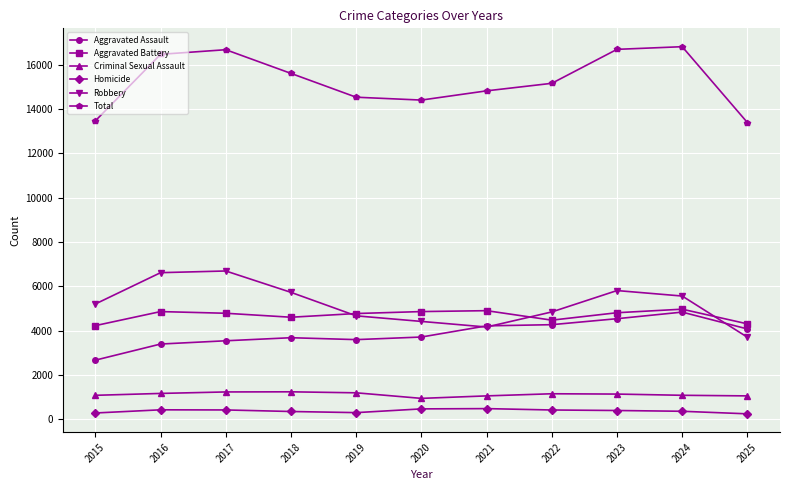

The value of Robbery at 2024 is 3274. True or false?

False